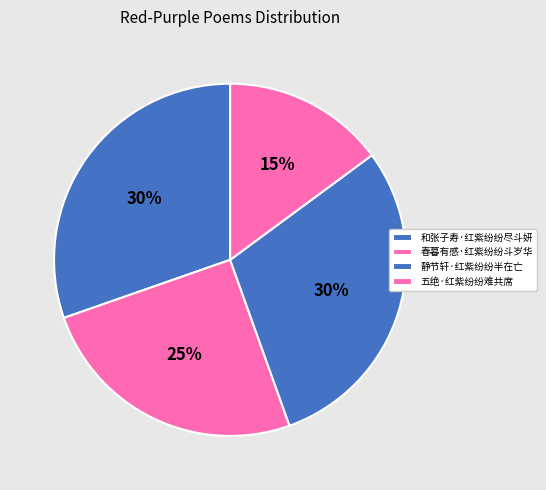

Count the number of slices in the pie.

4